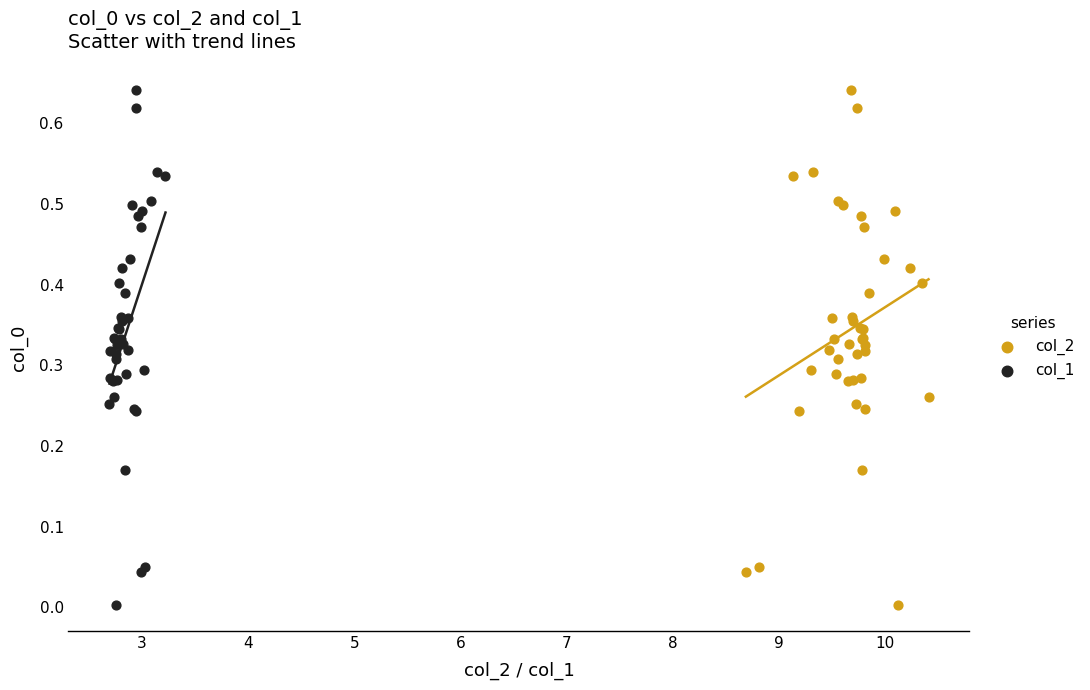

What are all the series names shown in the legend?

col_2, col_1